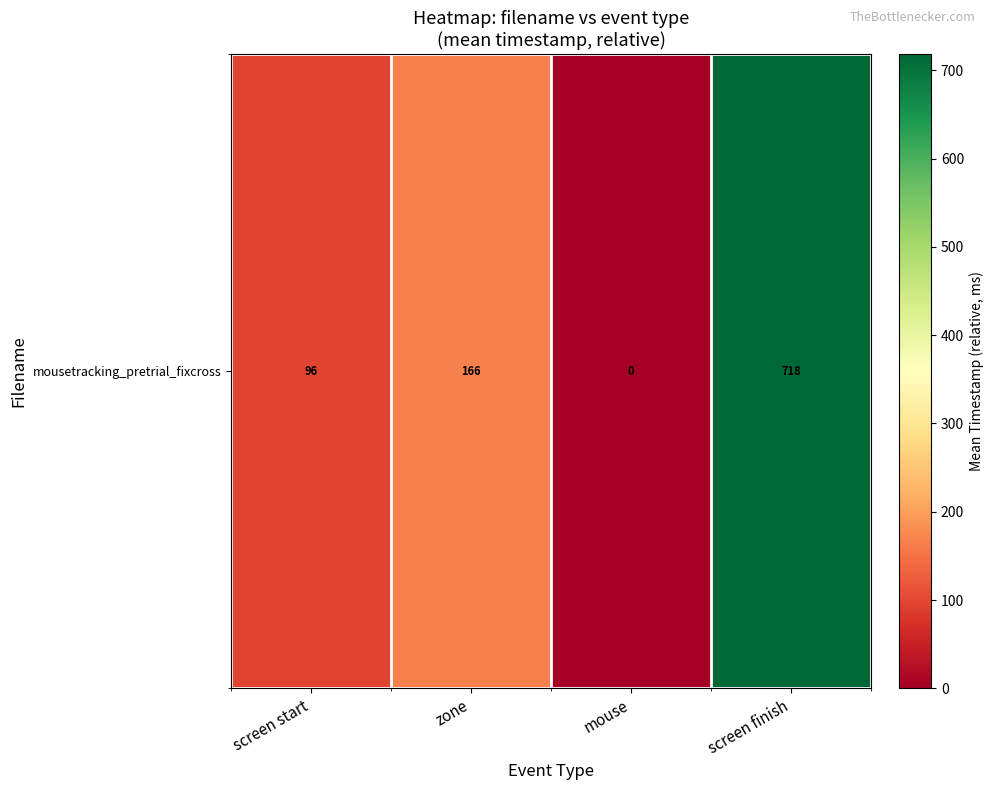

Reading left to right, what are all the values shown in this chart?

96.5	165.7	0.0	718.4